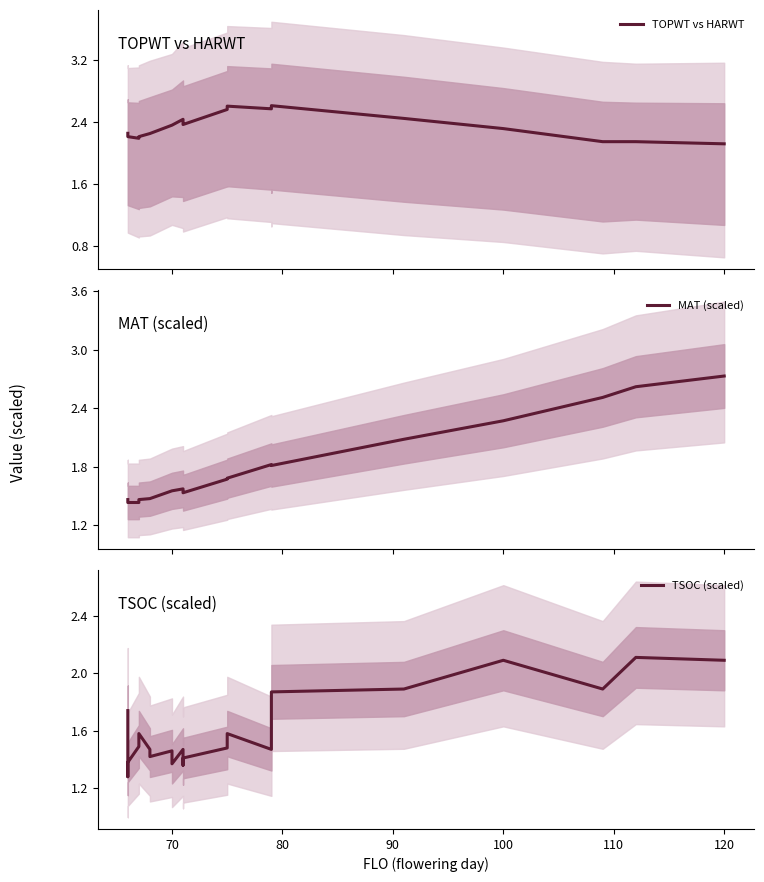

Is this an area chart (filled region under the line)?

No